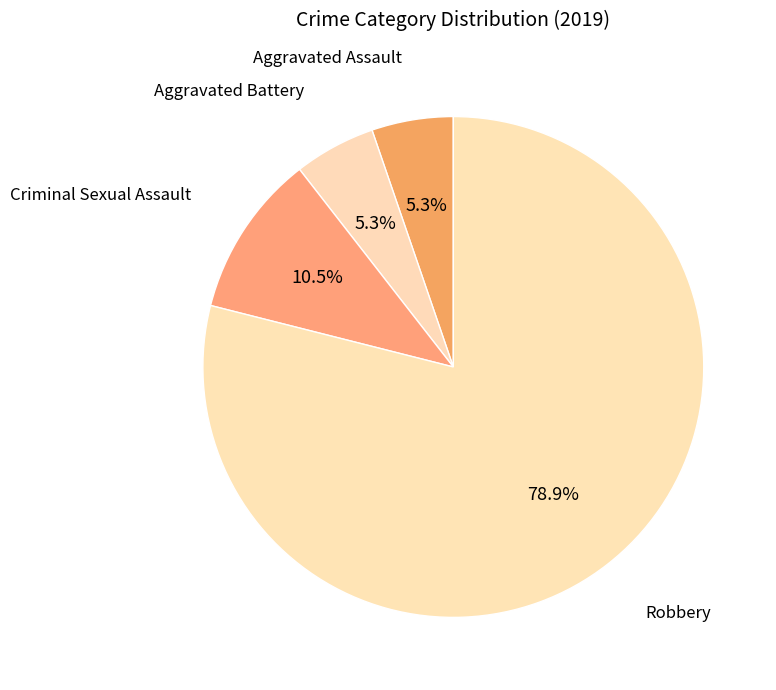

What is the smallest slice in the pie chart?

Aggravated Assault